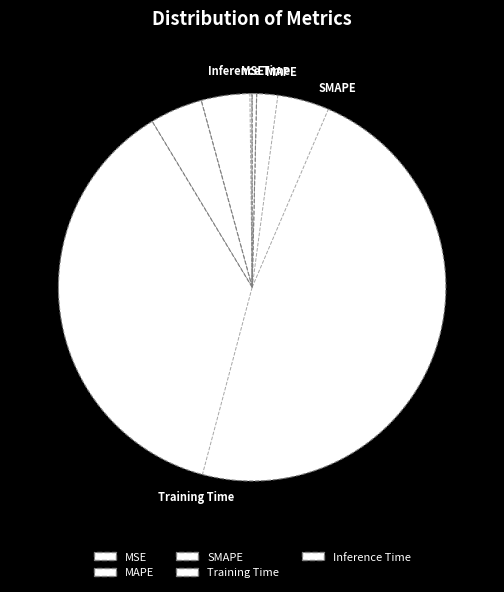

What is the smallest slice in the pie chart?

MSE